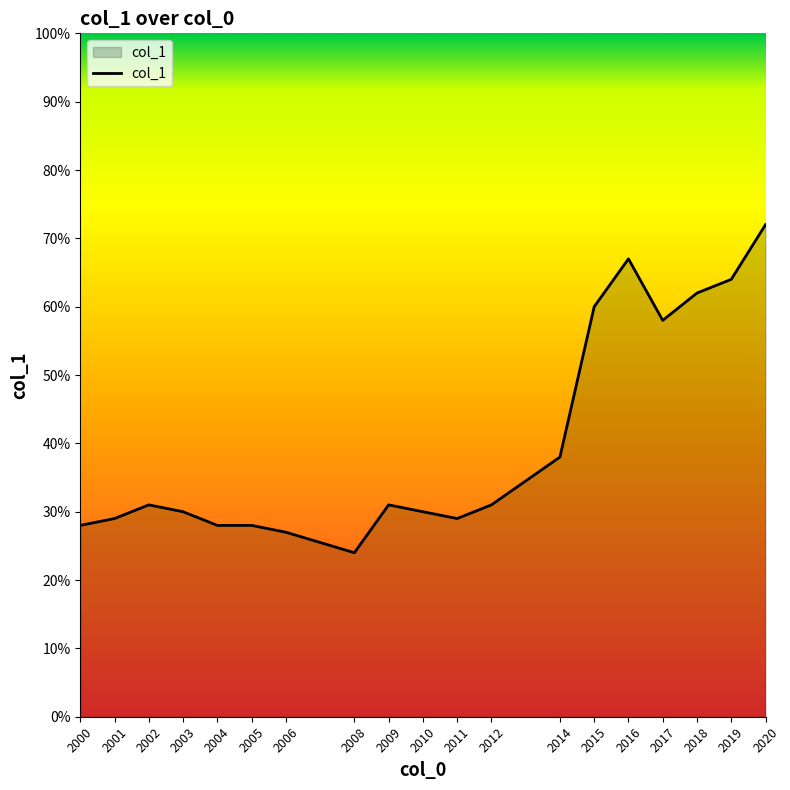

What is the average value?

40